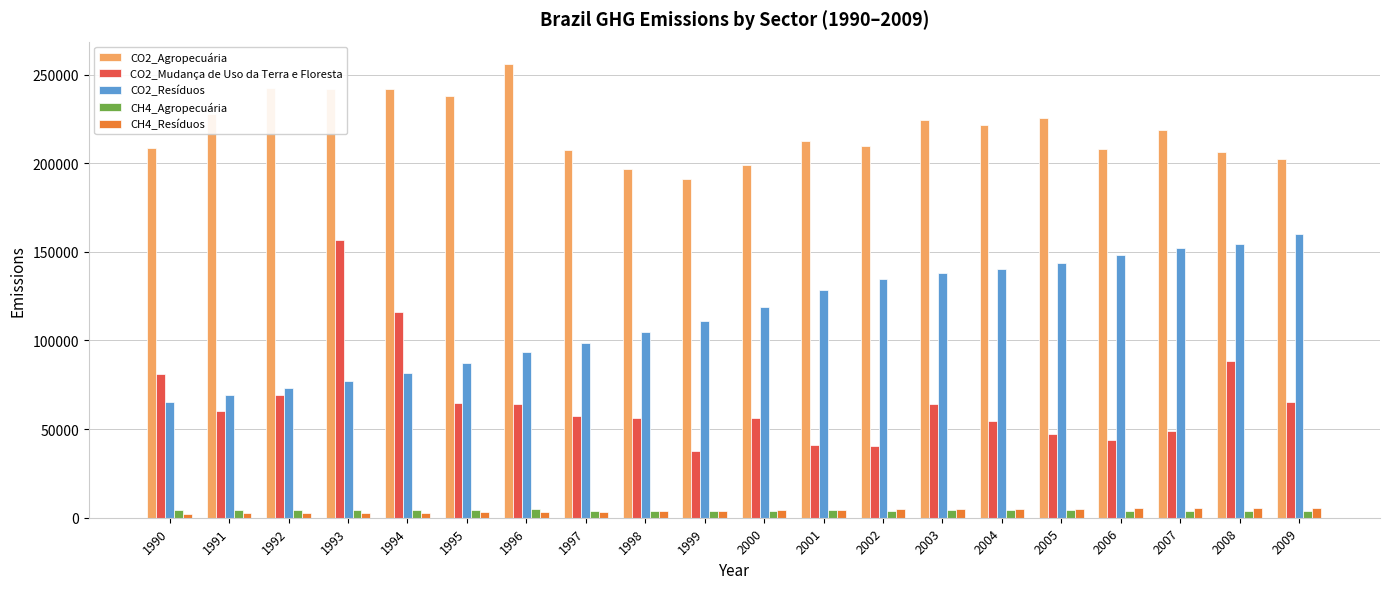

Does the chart contain any negative values?

No